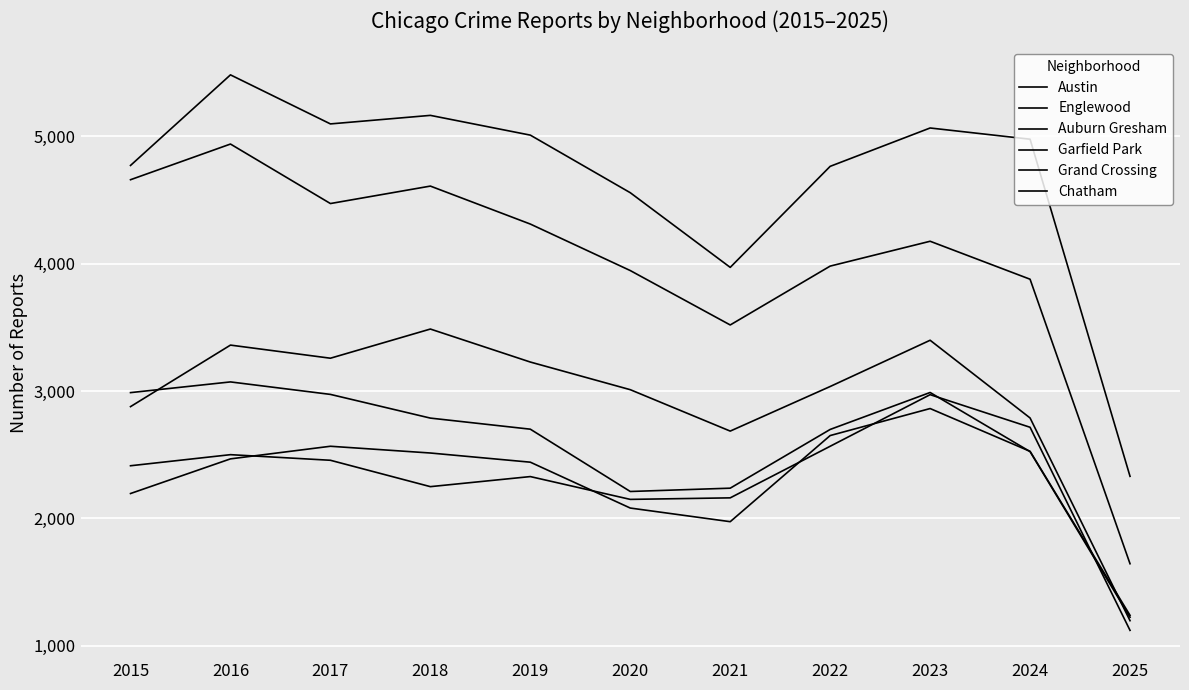

The value of Englewood at 2016 is 4938. True or false?

True